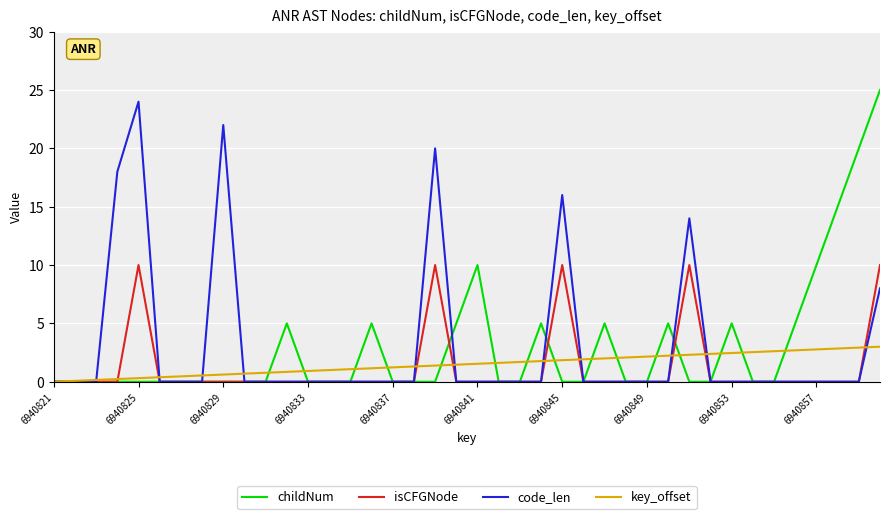

What is the maximum value shown in the chart?

25.0